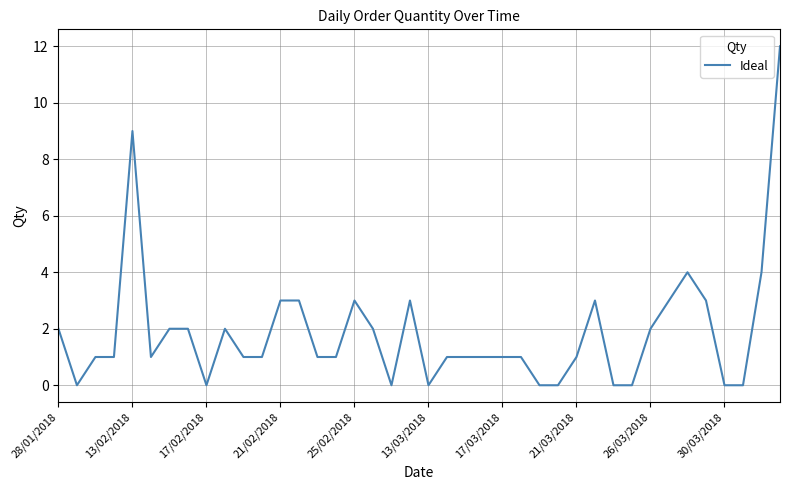

What is the greatest value displayed?

12